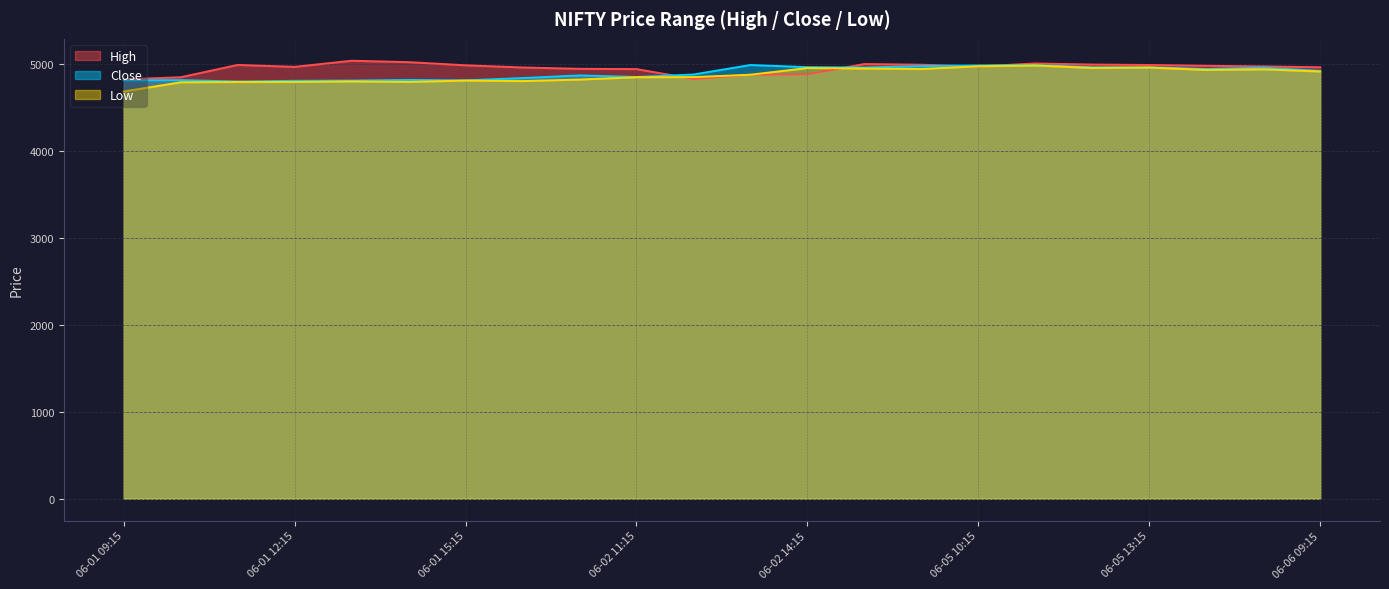

Reading left to right, list all the values displayed in this chart.

High: 06-01 09:15=4825.8	06-01 10:15=4850.0	06-01 11:15=4991.9	06-01 12:15=4969.5	06-01 13:15=5039.9	06-01 14:15=5023.8	06-01 15:15=4987.5	06-02 09:15=4962.4	06-02 10:15=4947.0	06-02 11:15=4943.8	06-02 12:15=4830.0	06-02 13:15=4878.8	06-02 14:15=4883.9	06-02 15:15=5002.0	06-05 09:15=4994.0	06-05 10:15=4974.4	06-05 11:15=5008.4	06-05 12:15=4996.1	06-05 13:15=4991.0	06-05 14:15=4982.0	06-05 15:15=4974.6	06-06 09:15=4965.0
Close: 06-01 09:15=4815.8	06-01 10:15=4816.7	06-01 11:15=4801.1	06-01 12:15=4808.8	06-01 13:15=4811.6	06-01 14:15=4818.9	06-01 15:15=4814.2	06-02 09:15=4840.3	06-02 10:15=4871.1	06-02 11:15=4853.0	06-02 12:15=4881.5	06-02 13:15=4991.0	06-02 14:15=4966.0	06-02 15:15=4962.0	06-05 09:15=4978.0	06-05 10:15=4986.2	06-05 11:15=4991.1	06-05 12:15=4965.0	06-05 13:15=4965.0	06-05 14:15=4945.0	06-05 15:15=4960.0	06-06 09:15=4924.1
Low: 06-01 09:15=4686.0	06-01 10:15=4792.0	06-01 11:15=4795.4	06-01 12:15=4795.6	06-01 13:15=4802.0	06-01 14:15=4796.0	06-01 15:15=4811.8	06-02 09:15=4806.0	06-02 10:15=4823.4	06-02 11:15=4850.5	06-02 12:15=4851.5	06-02 13:15=4879.0	06-02 14:15=4956.0	06-02 15:15=4951.0	06-05 09:15=4945.0	06-05 10:15=4976.5	06-05 11:15=4985.3	06-05 12:15=4956.7	06-05 13:15=4961.5	06-05 14:15=4934.5	06-05 15:15=4941.5	06-06 09:15=4916.2